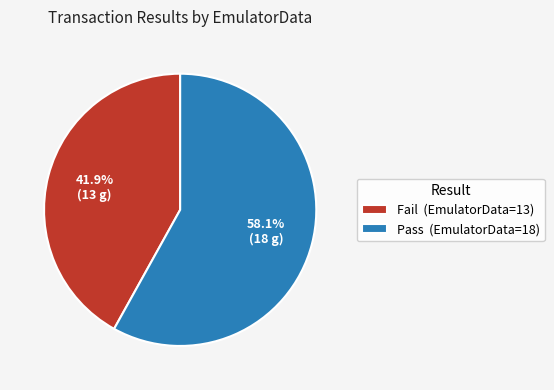

The Fail slice represents 50% of the pie. True or false?

False